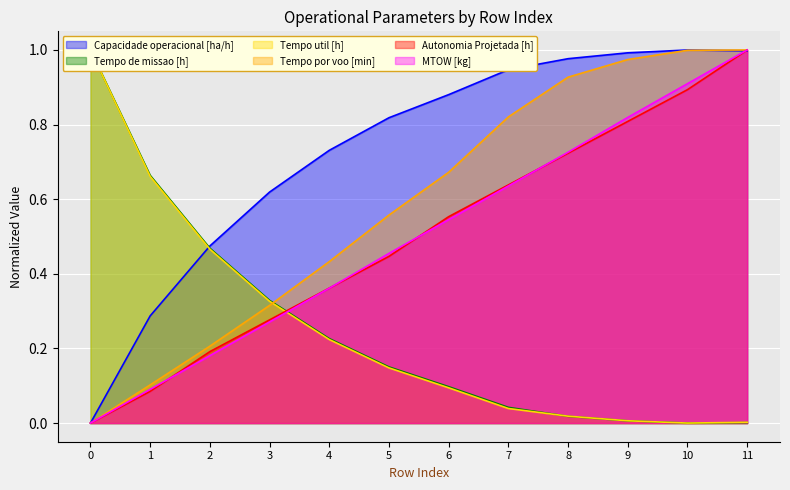

Rank the categories by Autonomia Projetada [h] value from highest to lowest.

11, 10, 9, 8, 7, 6, 5, 4, 3, 2, 1, 0